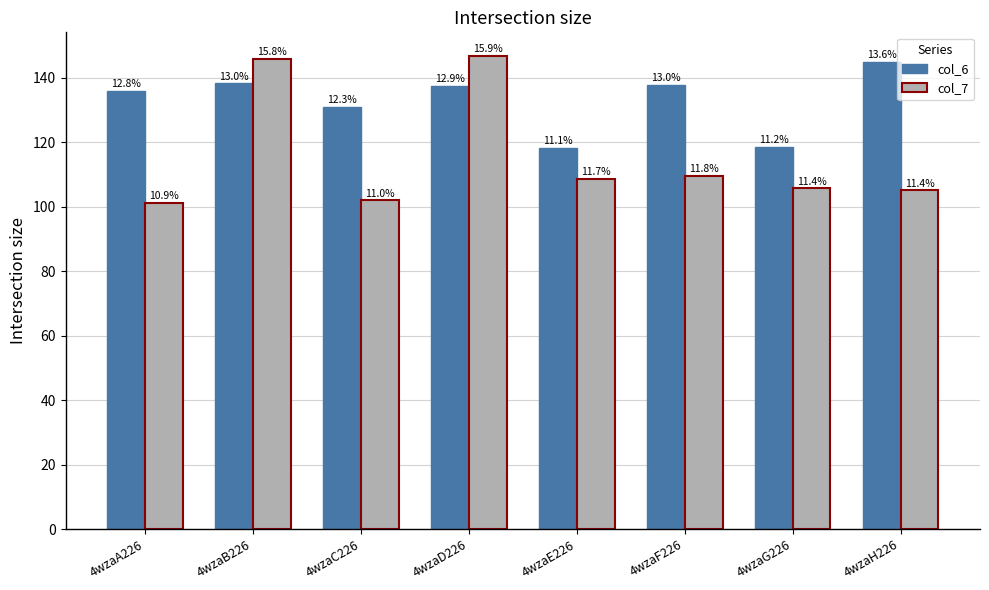

At 4wzaE226, list the series in order from smallest to largest.

col_7, col_6